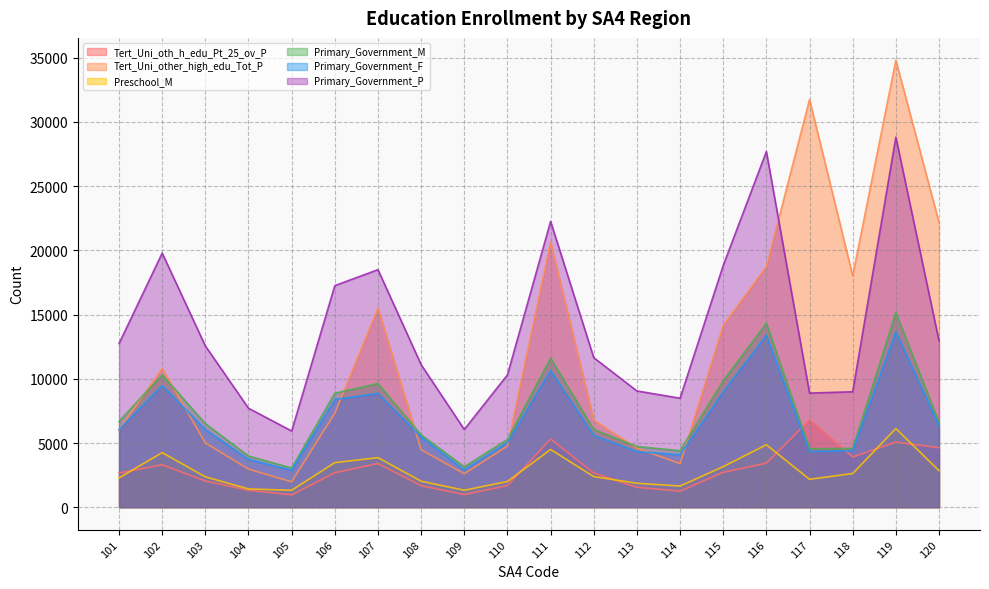

How many data points in Primary_Government_F are above 6051?

9